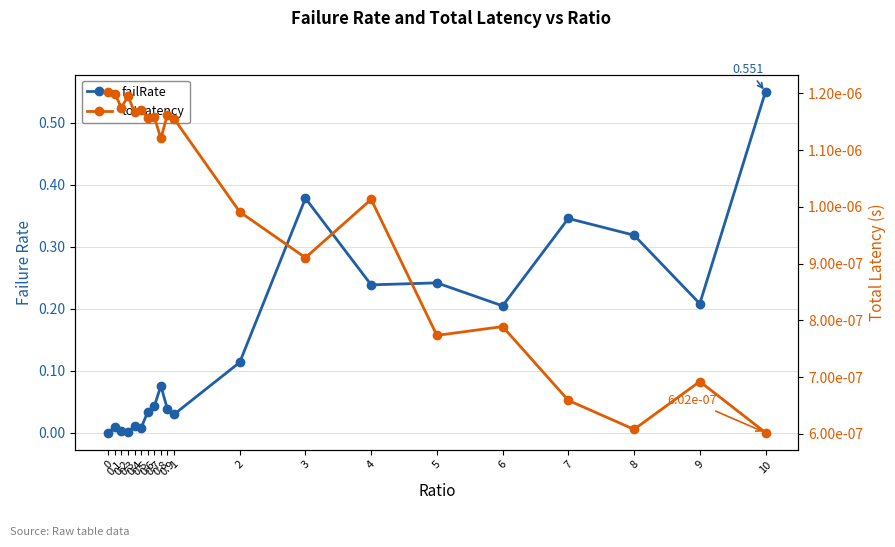

Which series has the widest spread of values?

failRate